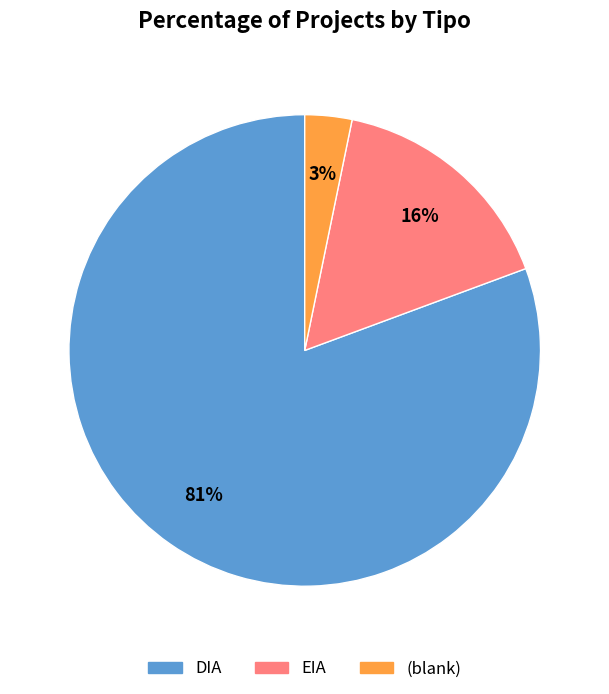

To the nearest percent, what is the average slice percentage?

33%